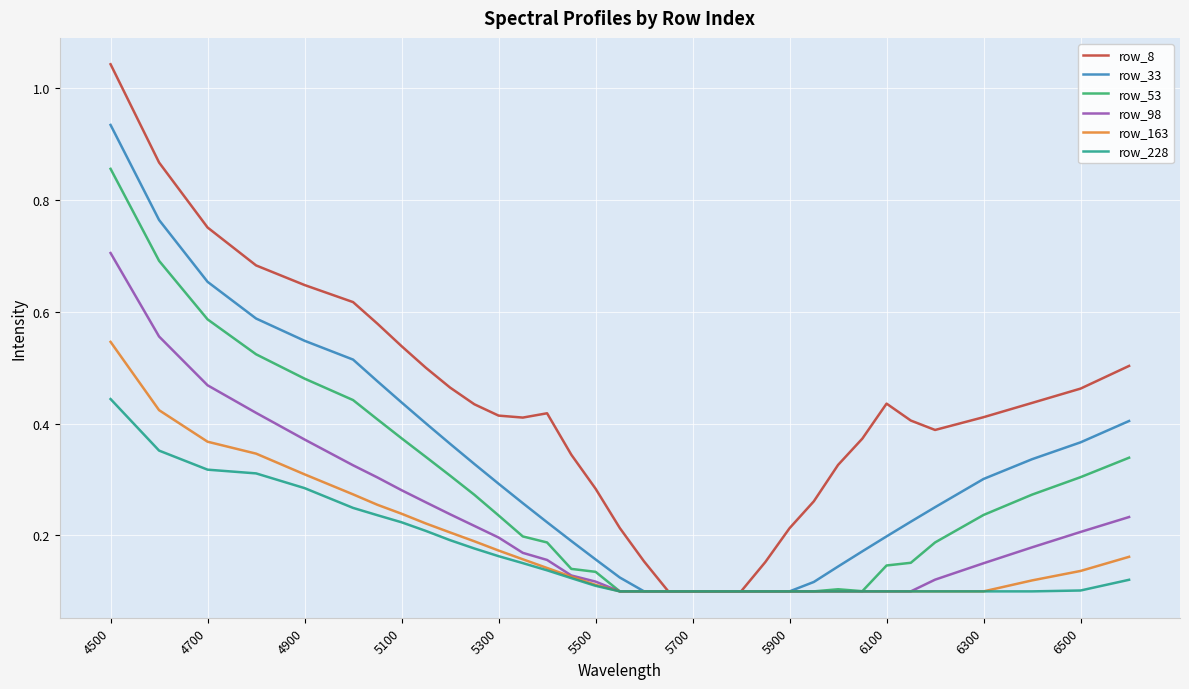

List the series in order of their peak value, highest first.

row_8, row_33, row_53, row_98, row_163, row_228